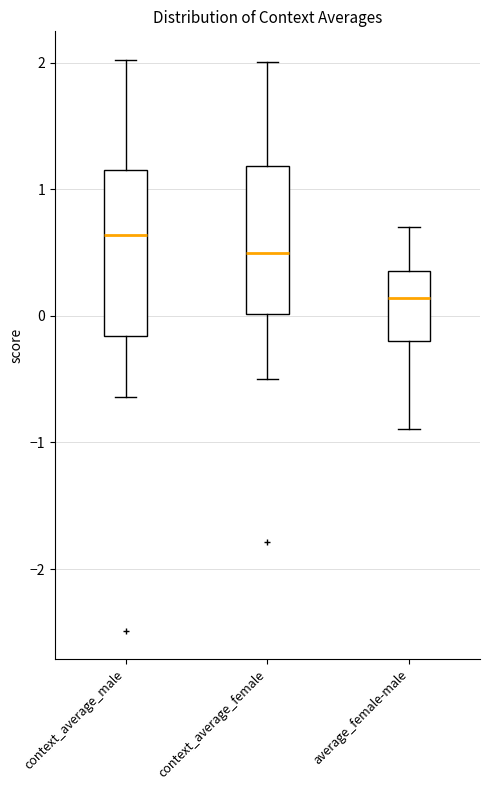

Which box is the tallest, from its lower edge to its upper edge?

context_average_male